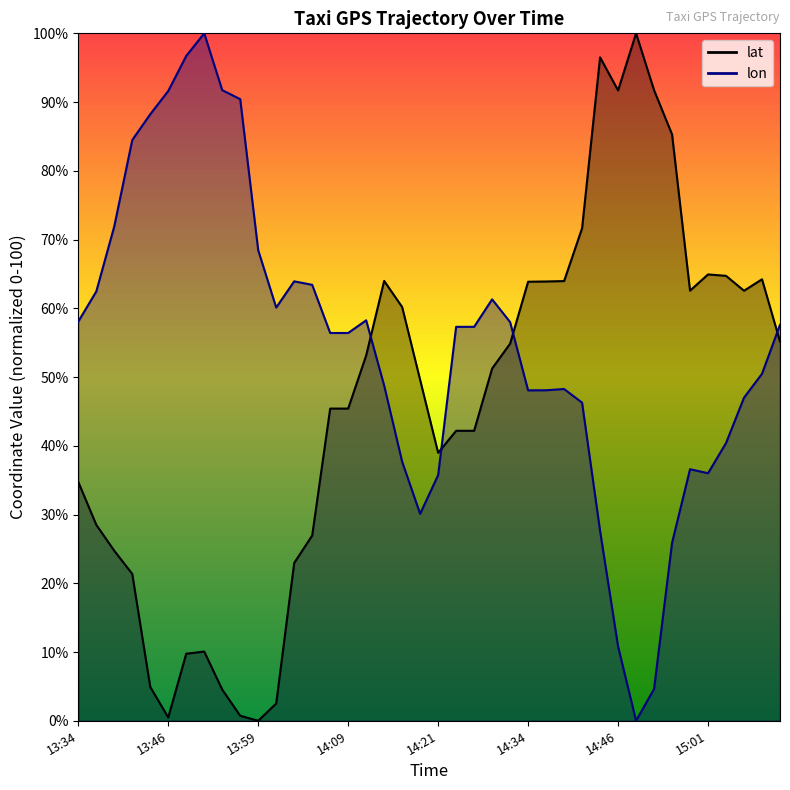

After their last crossing, which series has the higher values: lat or lon?

lon